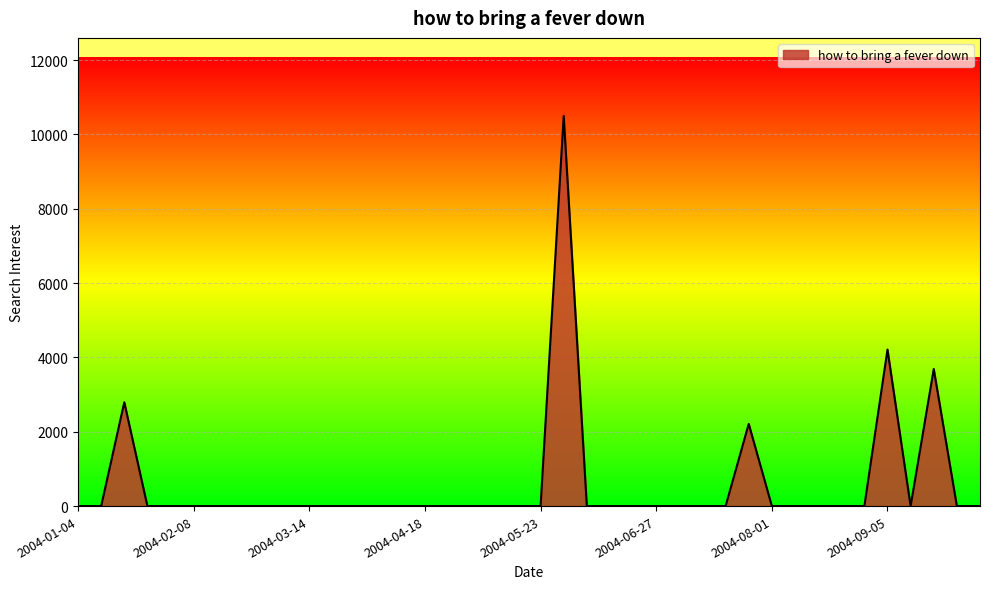

What is the difference between the maximum and minimum values?

10498.7